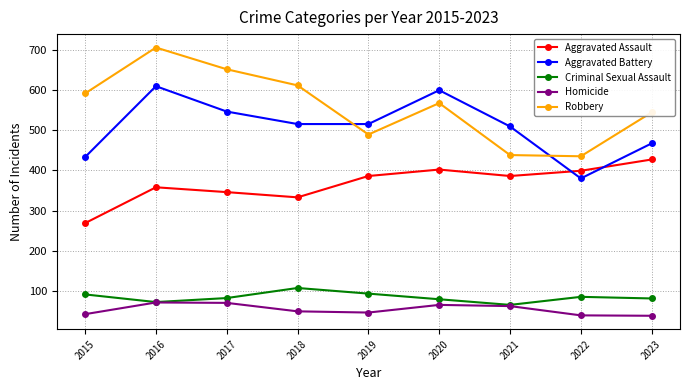

What is the approximate value of Homicide at 2016, to the nearest 5?

70